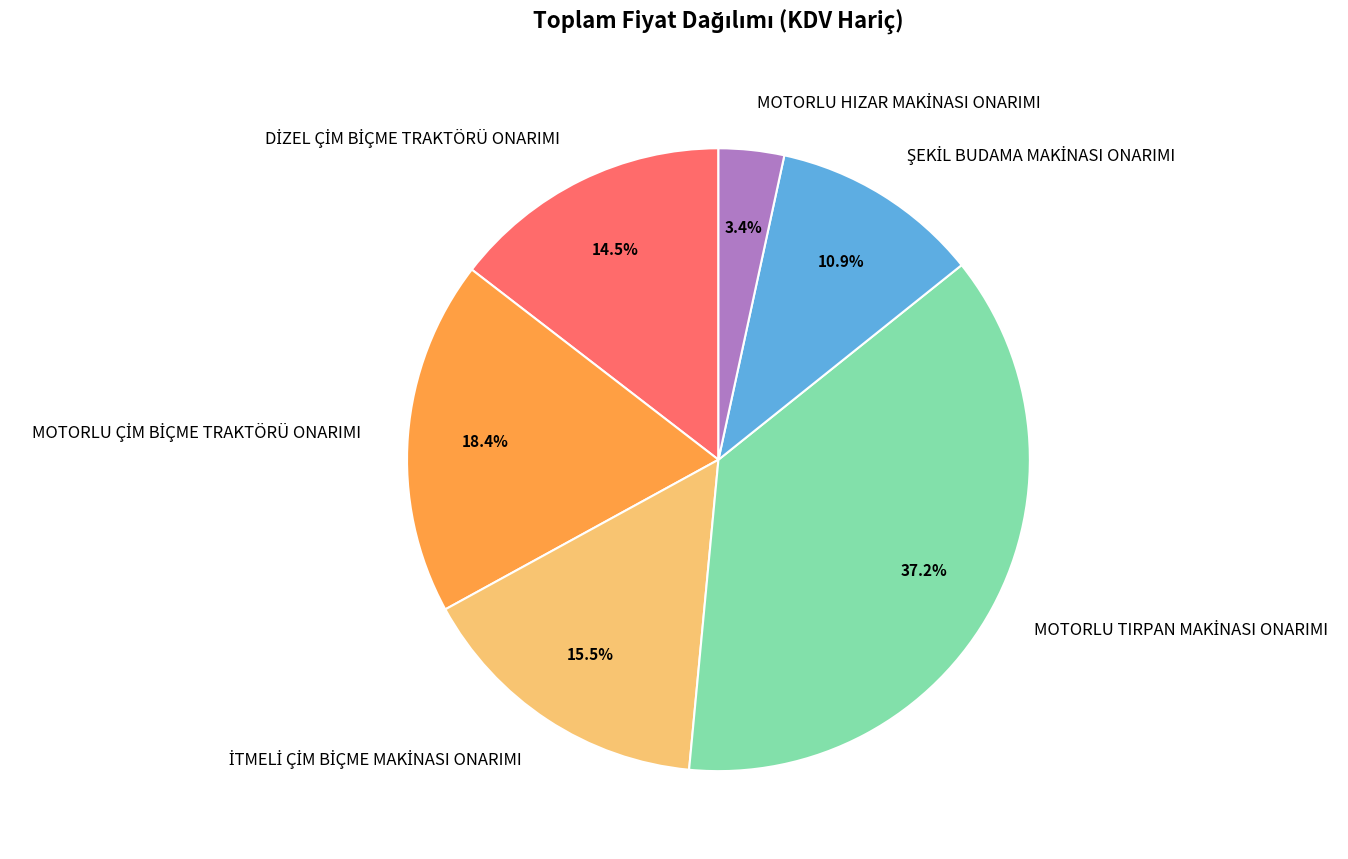

Is there any slice that represents more than half of the pie?

No